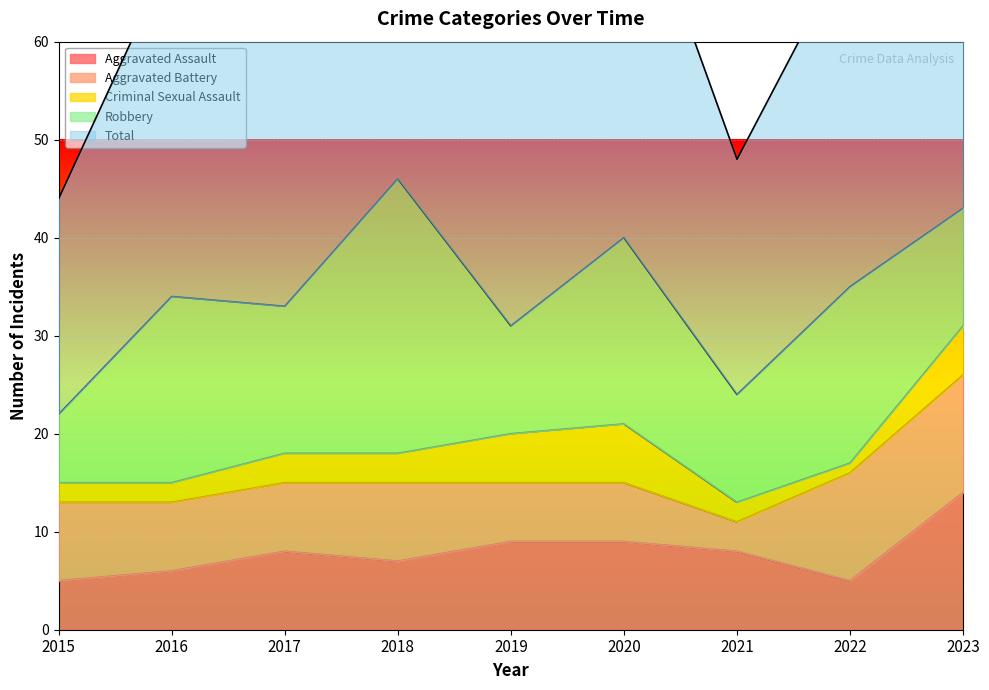

At which category is the sum across all series the highest?

2018